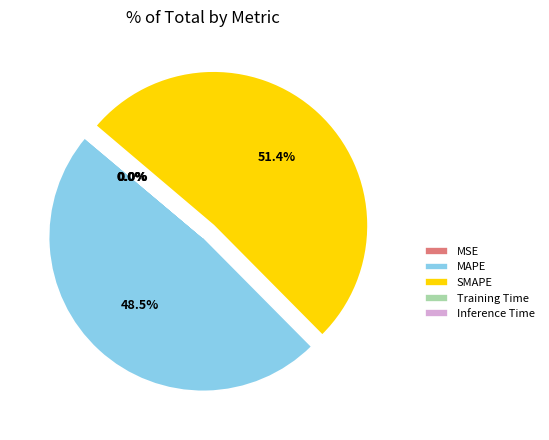

Which slice is the largest?

SMAPE